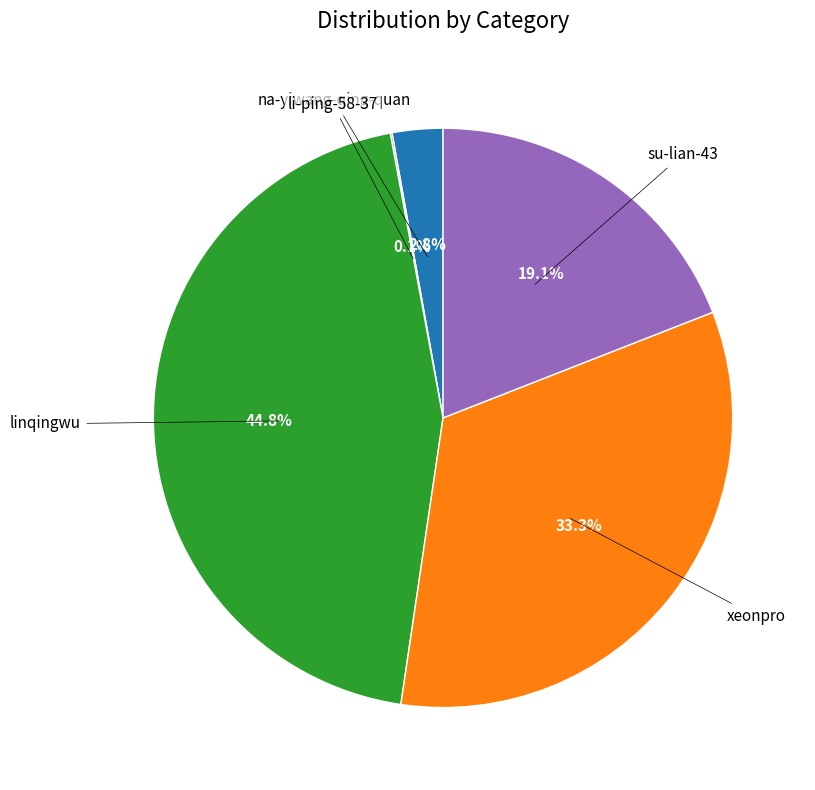

Is there a majority slice in this chart?

No